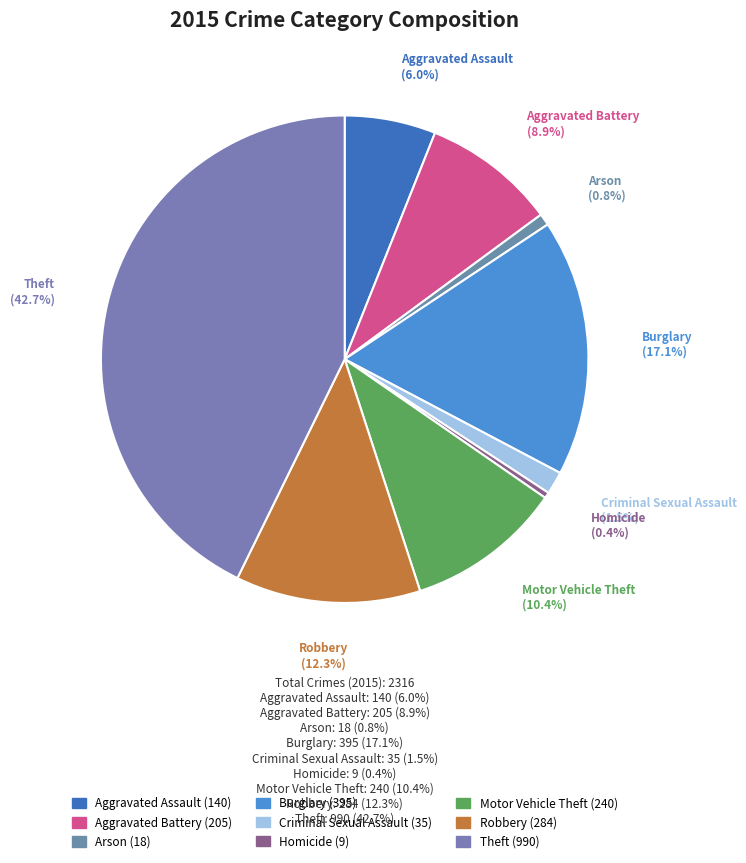

How many segments does this pie chart have?

9